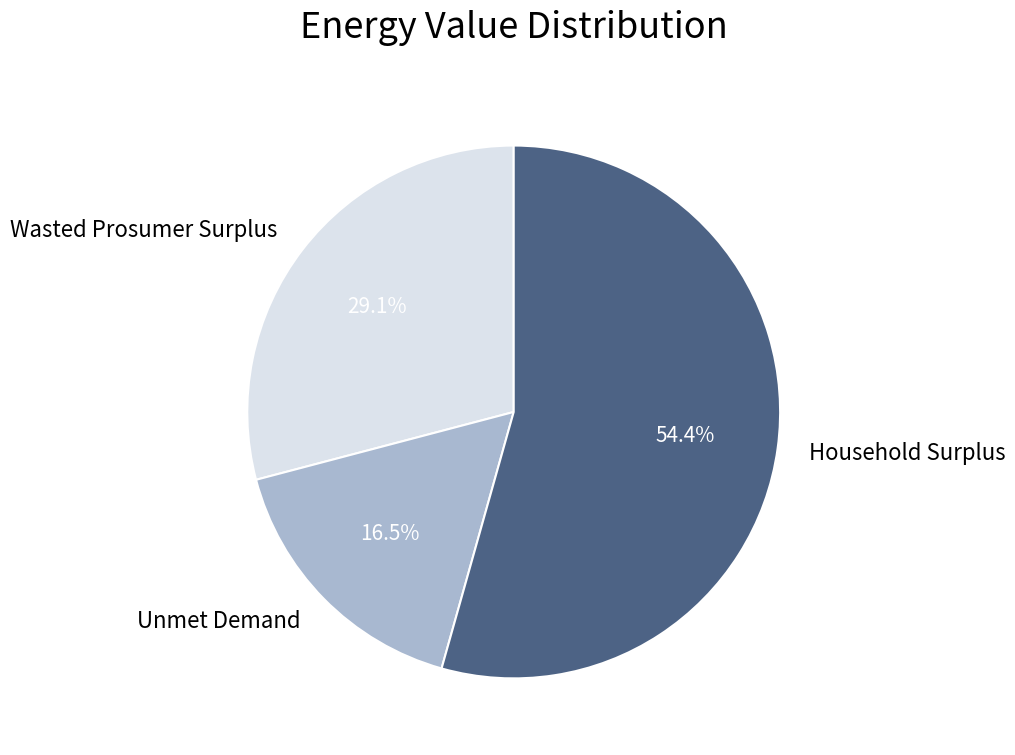

Does Unmet Demand account for over 50% of the chart?

No